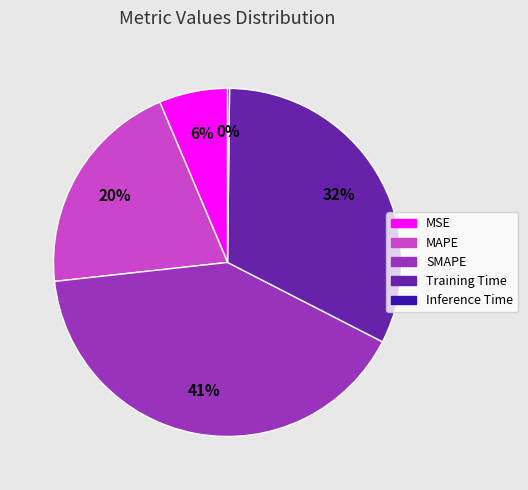

To the nearest percent, what is the difference between the largest and smallest slice percentages?

41%